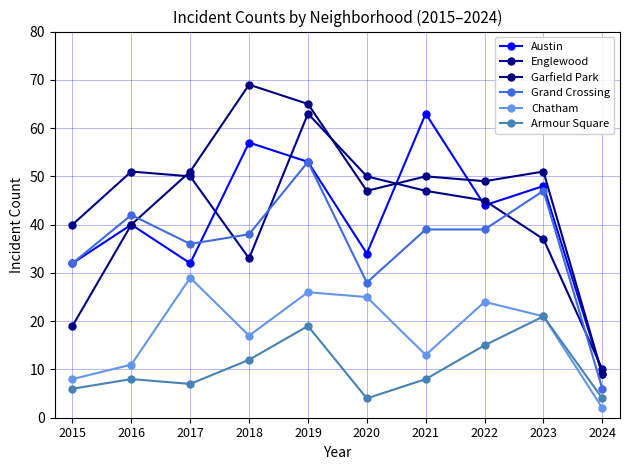

Is it true that Armour Square equals 3 at 2017?

False